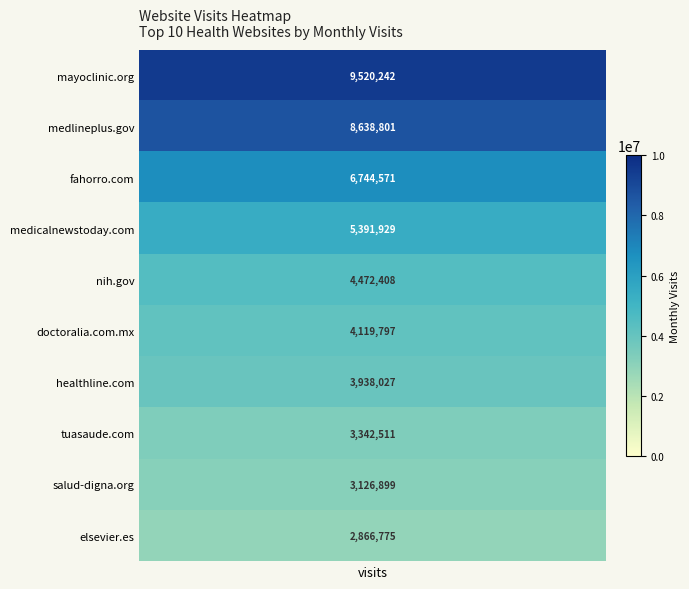

True or false: medicalnewstoday.com has a value of -2603506 at 15.

False